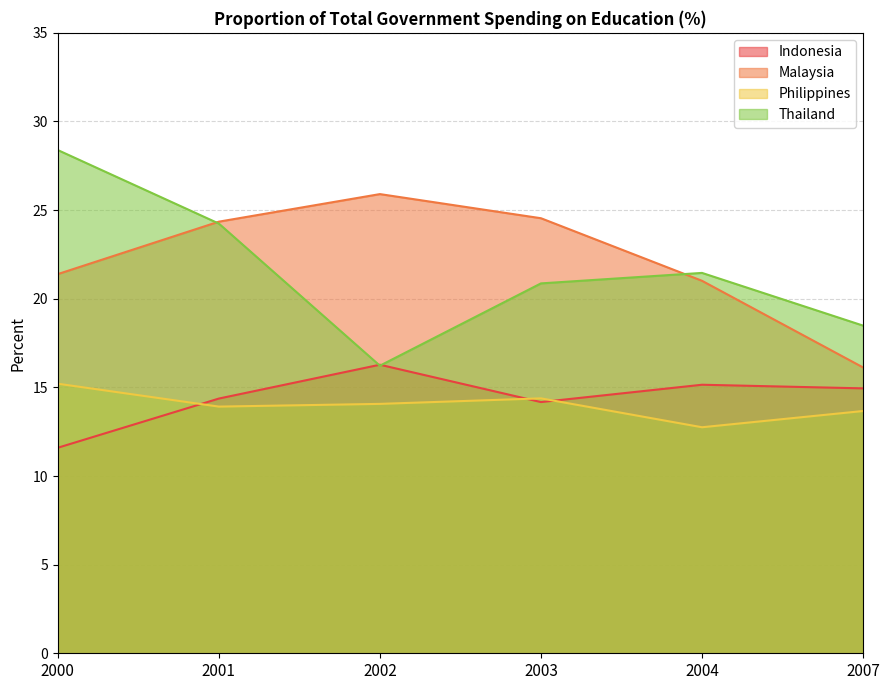

The value of Philippines at 2003 is 7.8. True or false?

False